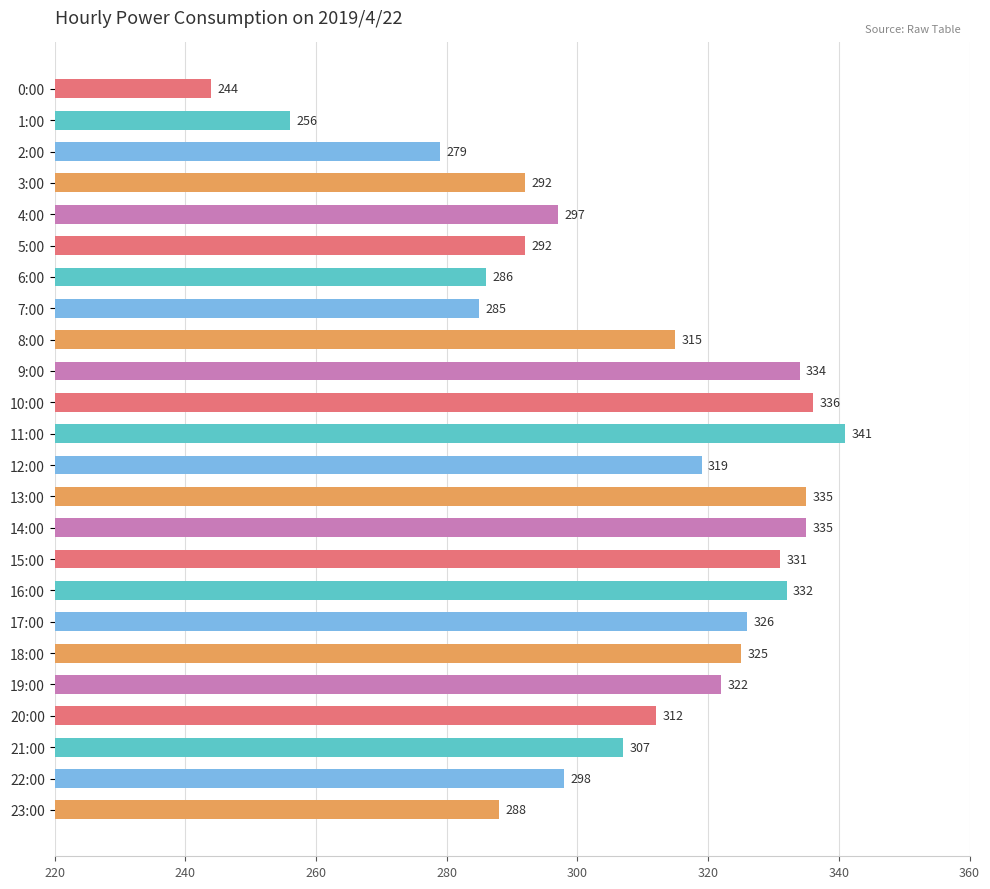

Which category has the lowest value across all series?

0:00